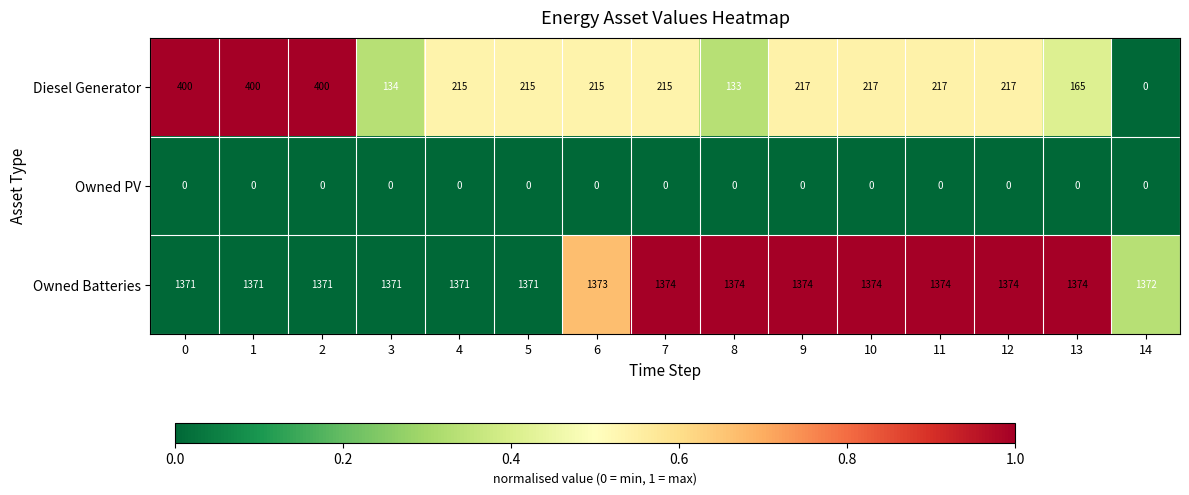

How many data points does each series have?

15